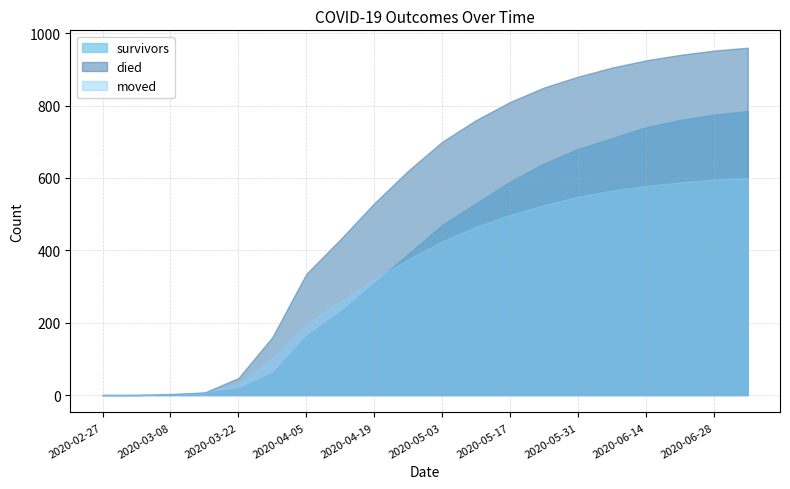

Read the survivors value at 2020-04-19, to the nearest 100.

300